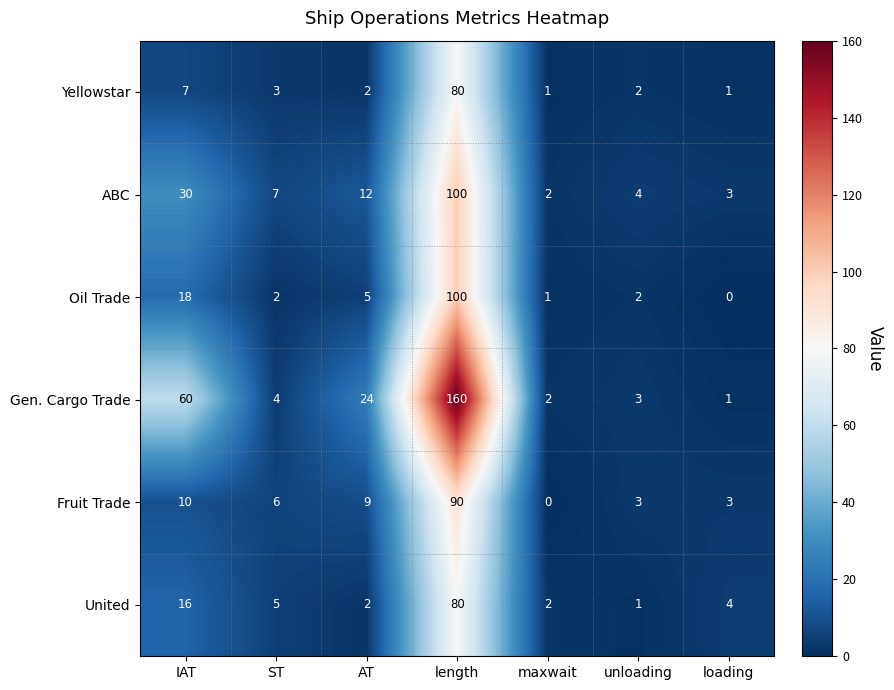

Is it true that ABC equals 3 at loading?

True